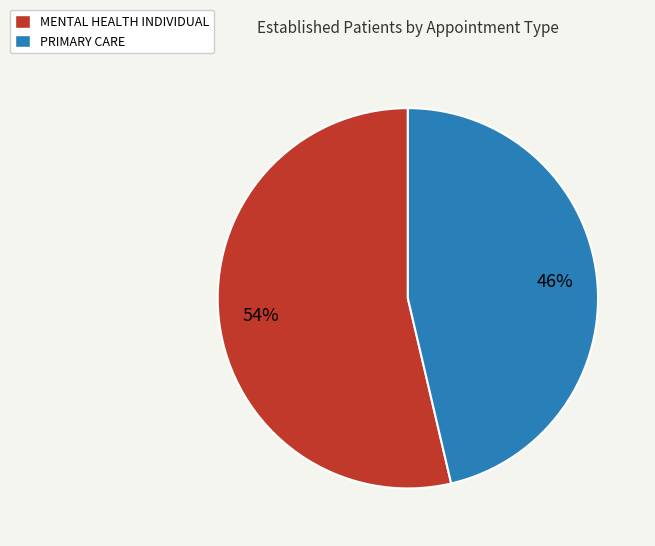

To the nearest percent, what is the combined percentage of MENTAL HEALTH INDIVIDUAL and PRIMARY CARE?

100%